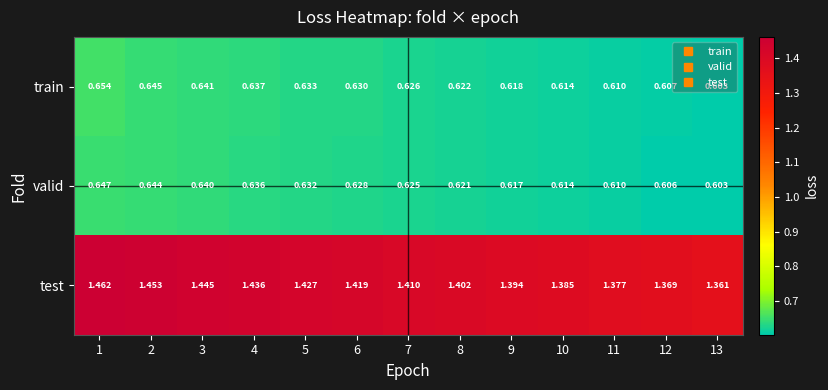

At which category is the sum across all series the highest?

1